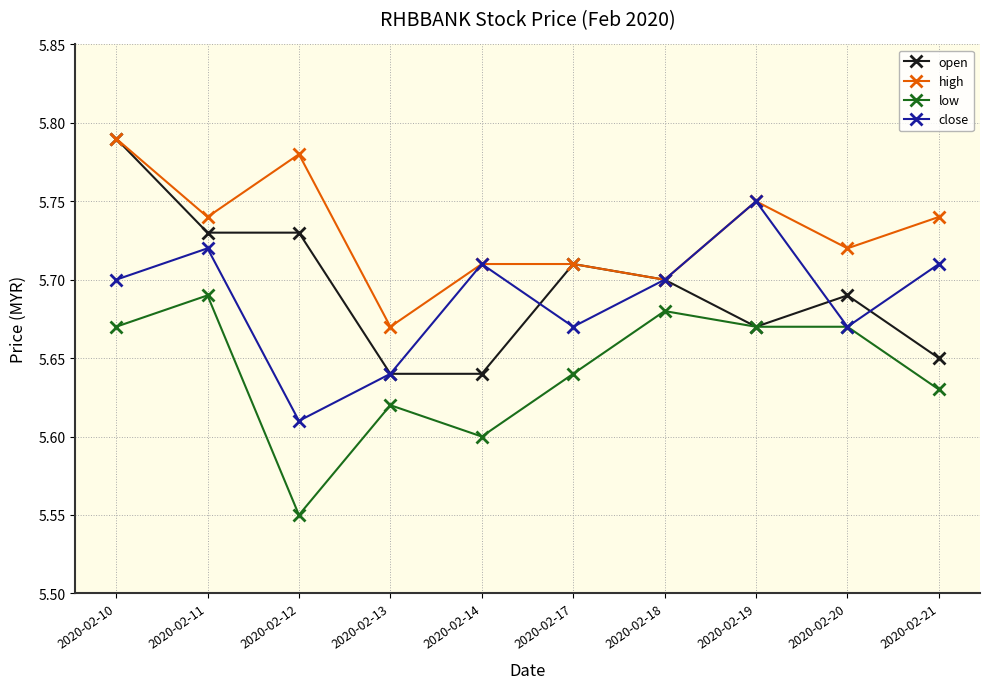

At how many categories does at least one series exceed 5?

10